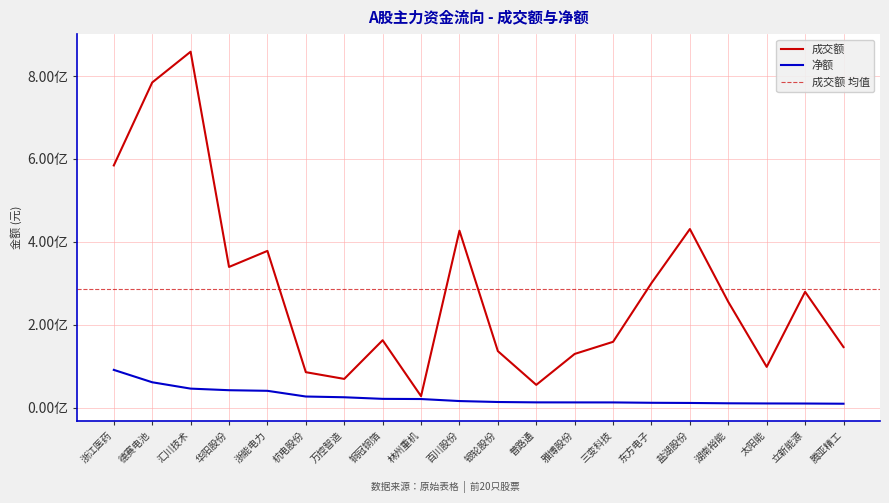

What is the label of the 16th point from the right?

浙能电力